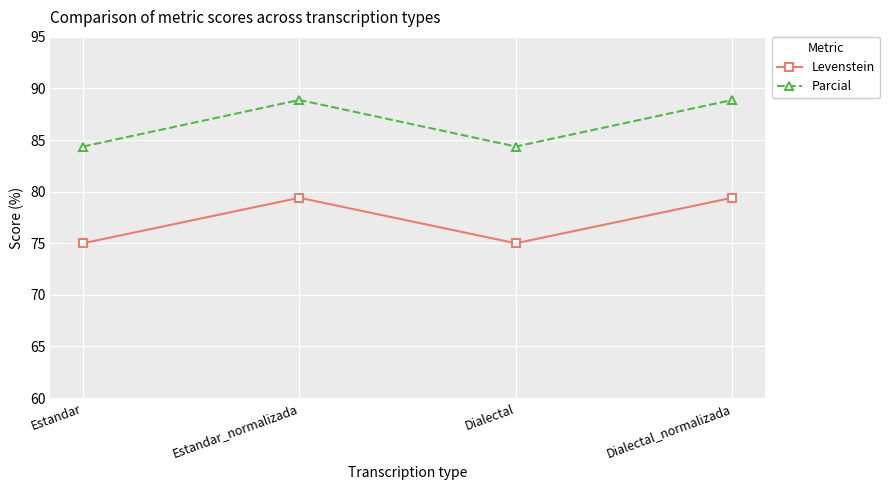

True or false: Levenstein and Parcial cross at least once.

False